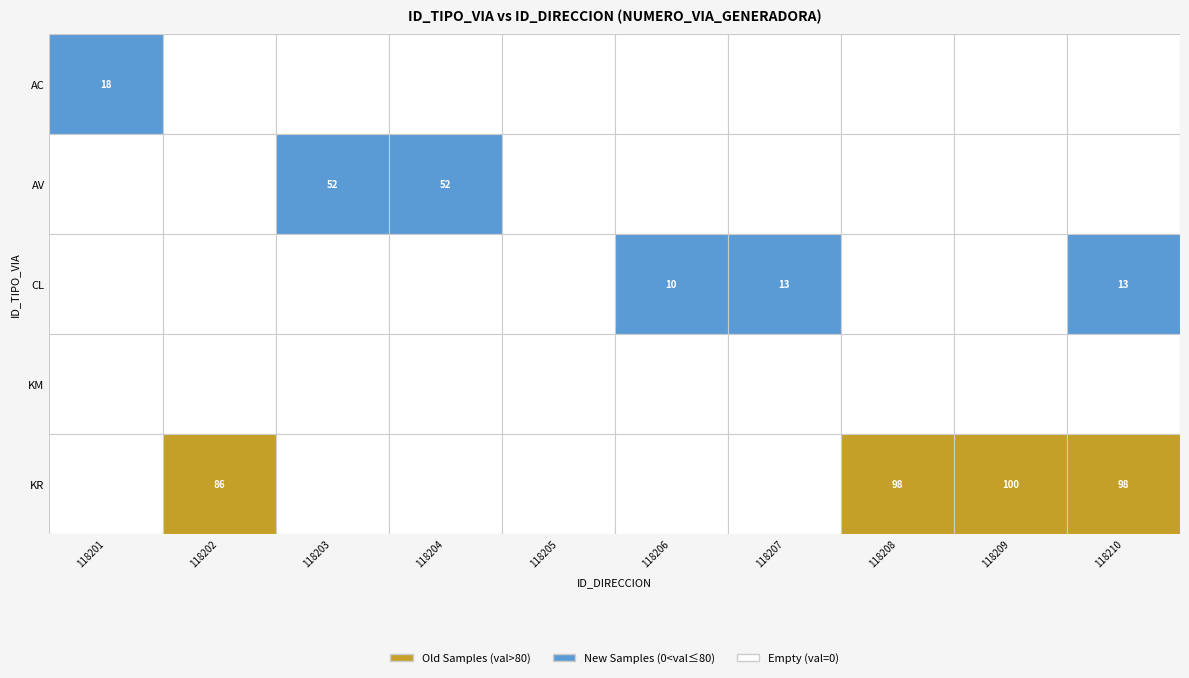

Which series has the widest spread of values?

KR